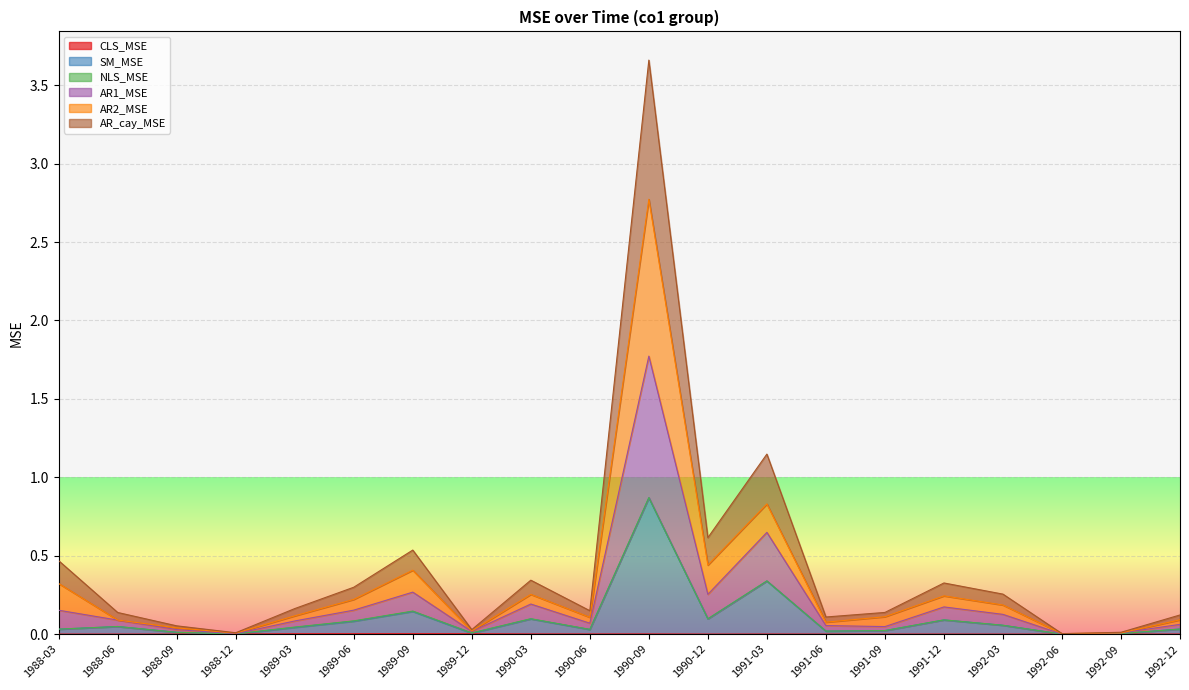

Where is the first local minimum for SM_MSE?

1988-12